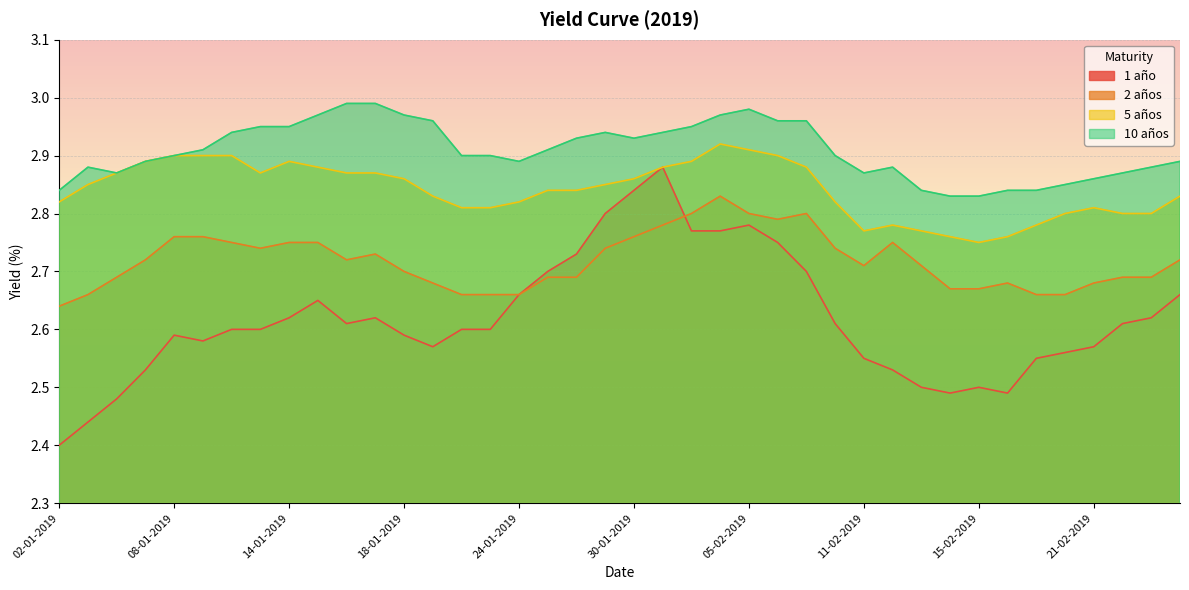

What is the total value across all series at 04-02-2019?

11.5